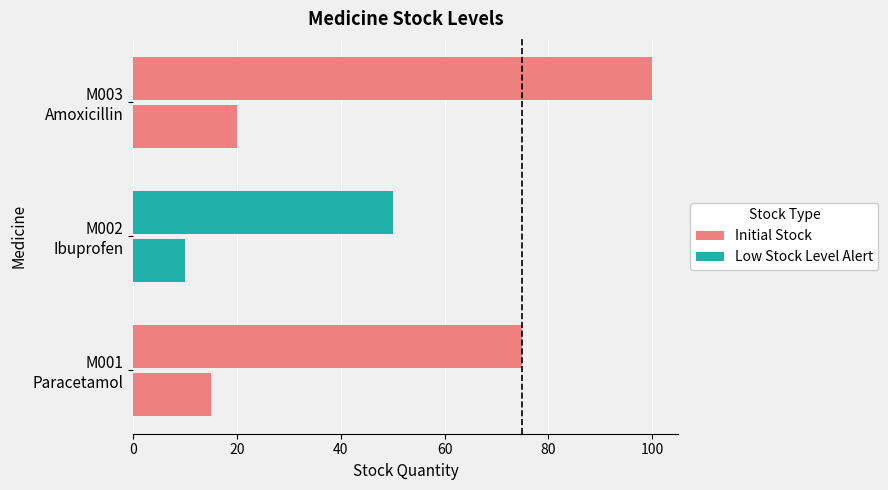

Reading right to left, what are all the values shown in this chart?

Initial Stock: 75	50	100
Low Stock Level Alert: 15	10	20